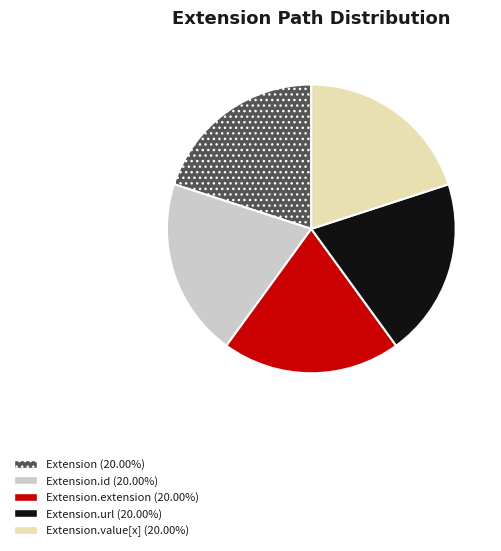

Is there any slice that represents more than half of the pie?

No